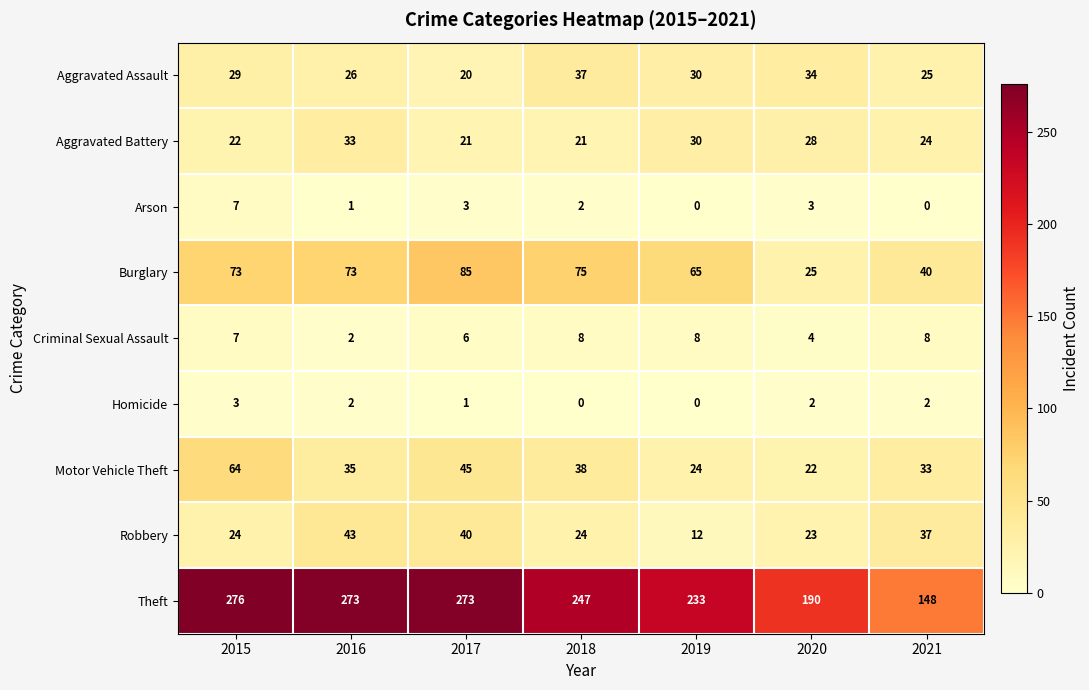

What is the total value across all series at 2018?

452